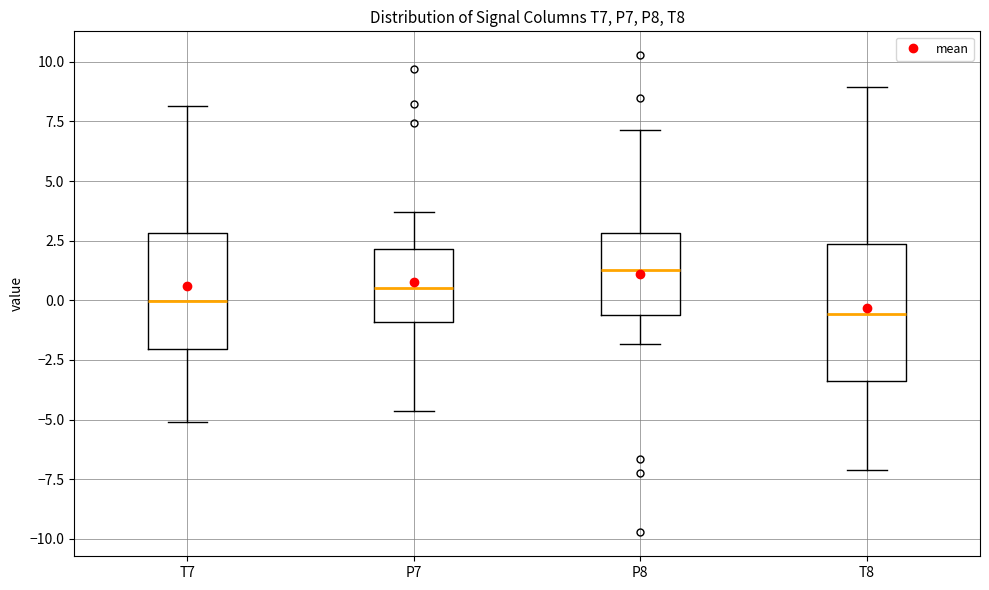

Where does the lower whisker of the box for P7 end on the y-axis? The values are not printed on the chart, so give them approximately, as read against the axis.

-4.5